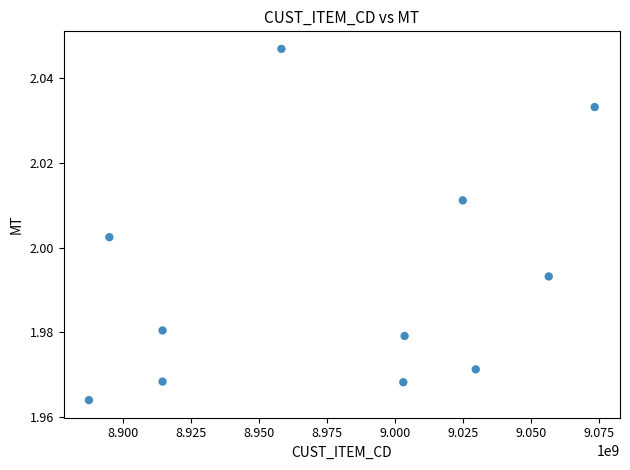

What is the average X value?

8978207030.2